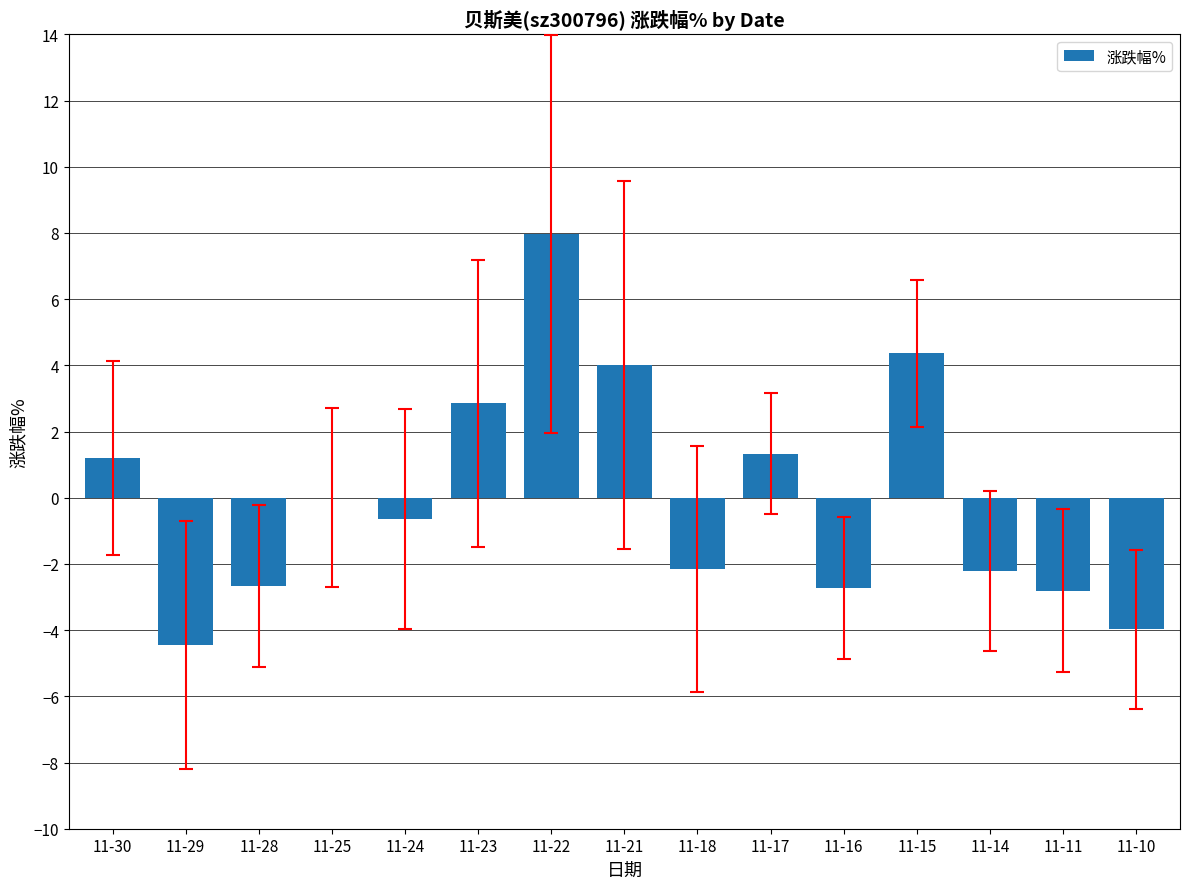

Which label corresponds to the largest value in the chart?

11-22